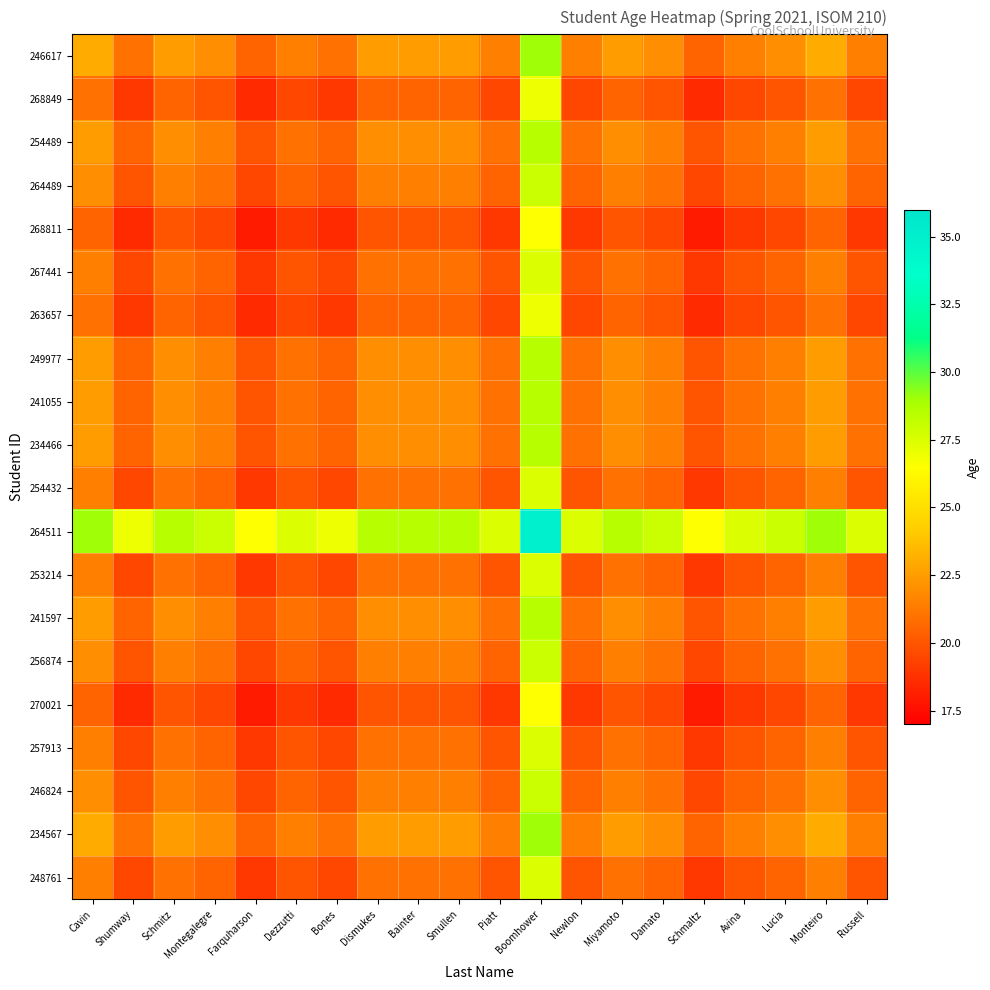

List the series in order of their peak value, lowest first.

268811, 270021, 268849, 263657, 267441, 254432, 253214, 257913, 248761, 264489, 256874, 246824, 254489, 249977, 241055, 234466, 241597, 246617, 234567, 264511